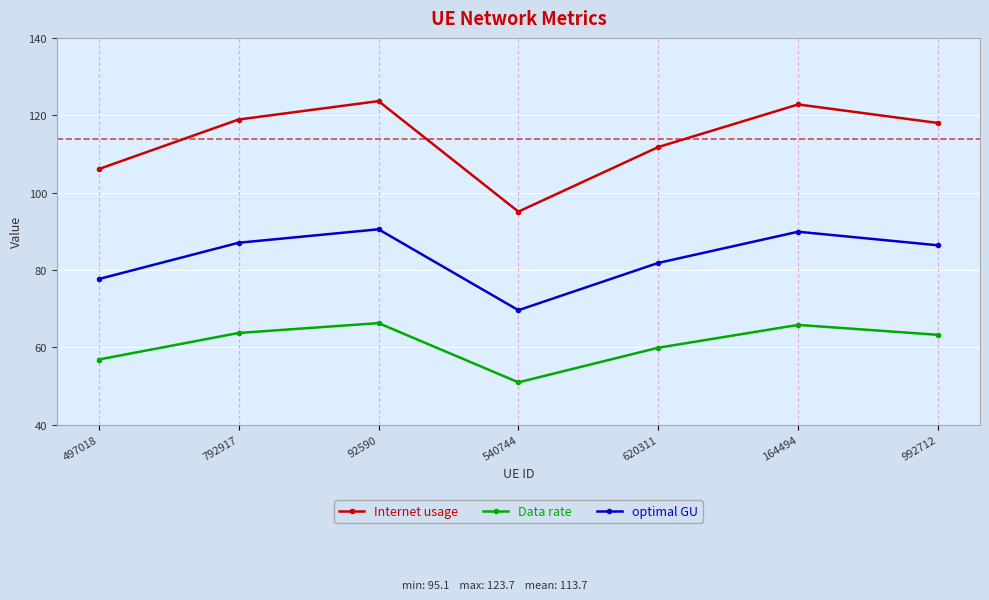

Count the number of categories in the chart.

7